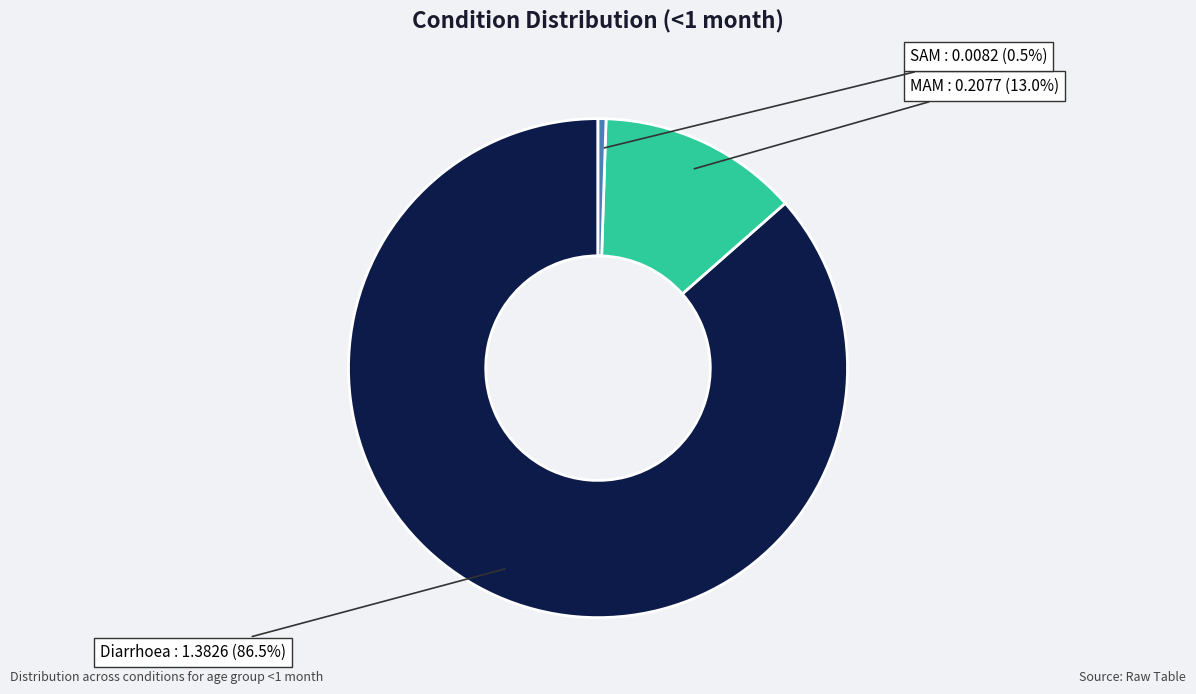

Is there a majority slice in this chart?

Yes